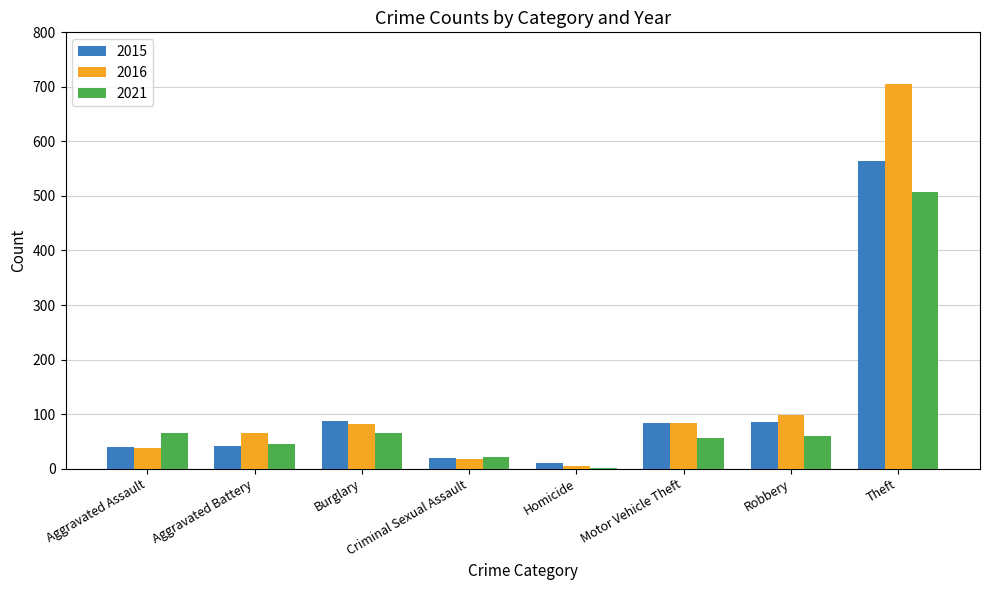

Which category has the highest value across all series?

Theft